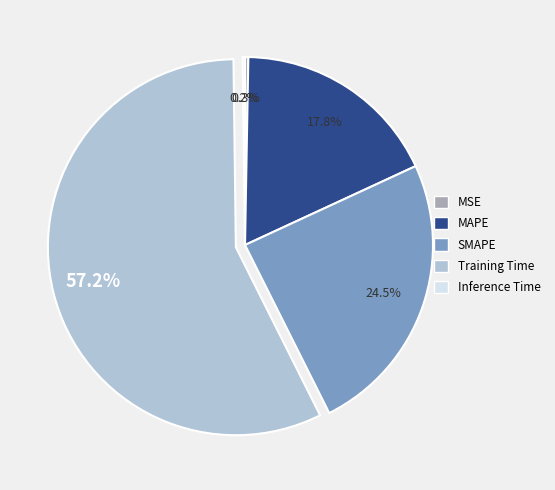

Which slice represents more than half of the pie?

Training Time